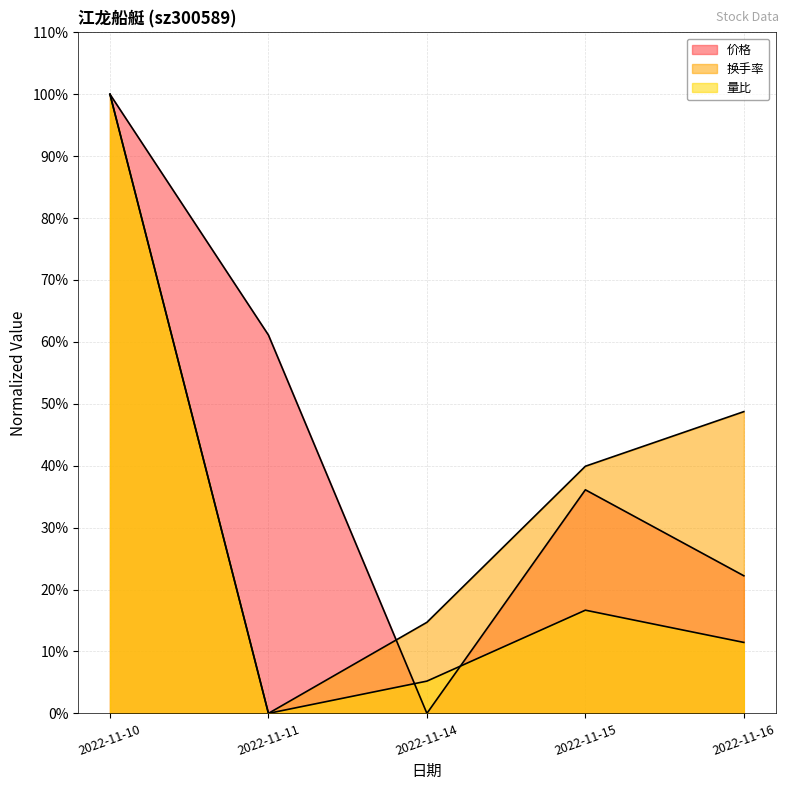

What is the difference between the maximum and minimum values in the 换手率 series?

100.0